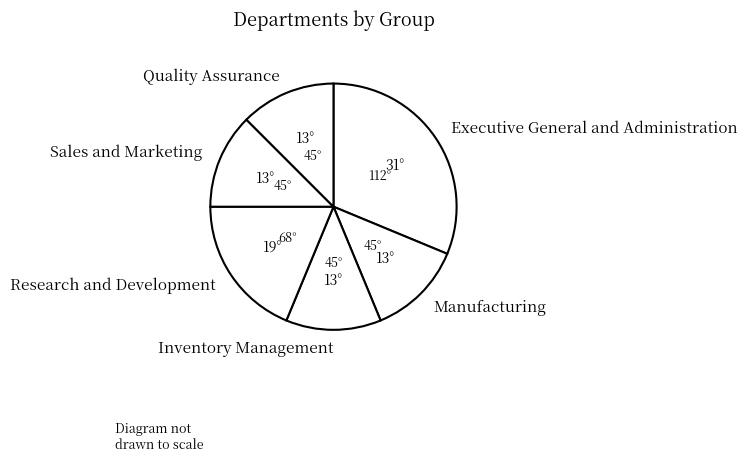

Which has a higher value, Executive General and Administration or Sales and Marketing?

Executive General and Administration